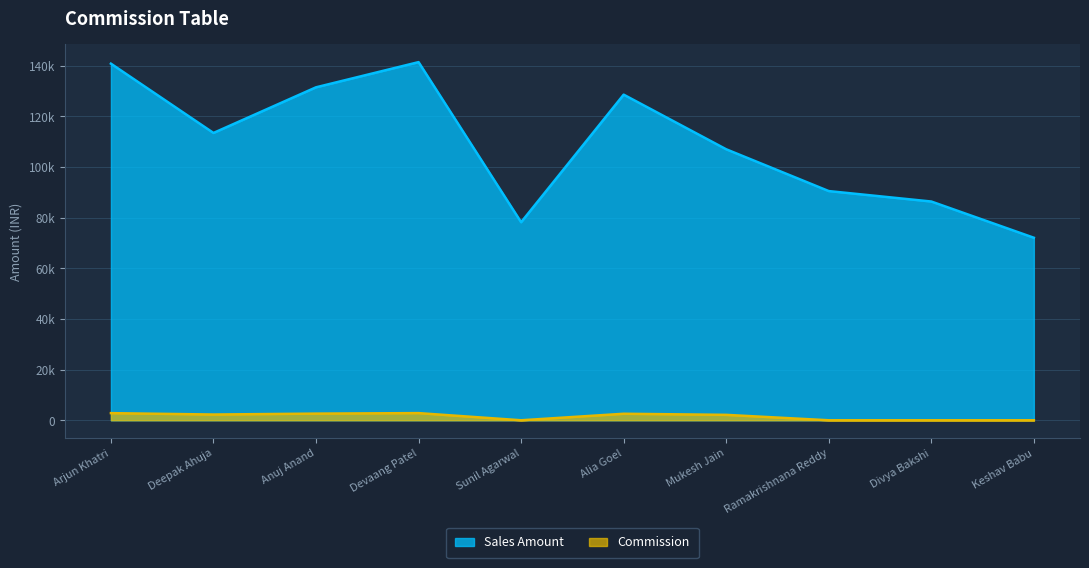

The Commission series shows 2571.4 at Alia Goel. True or false?

True